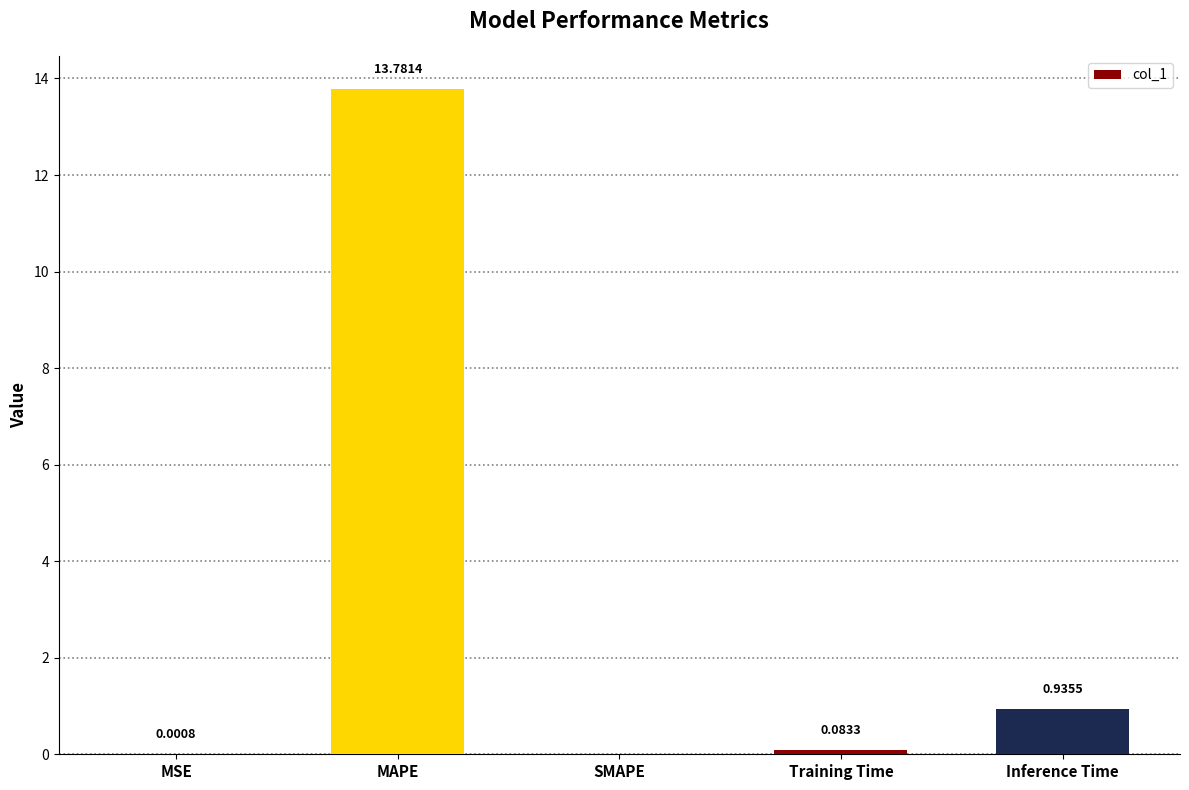

Which has a higher value, Inference Time or SMAPE?

Inference Time